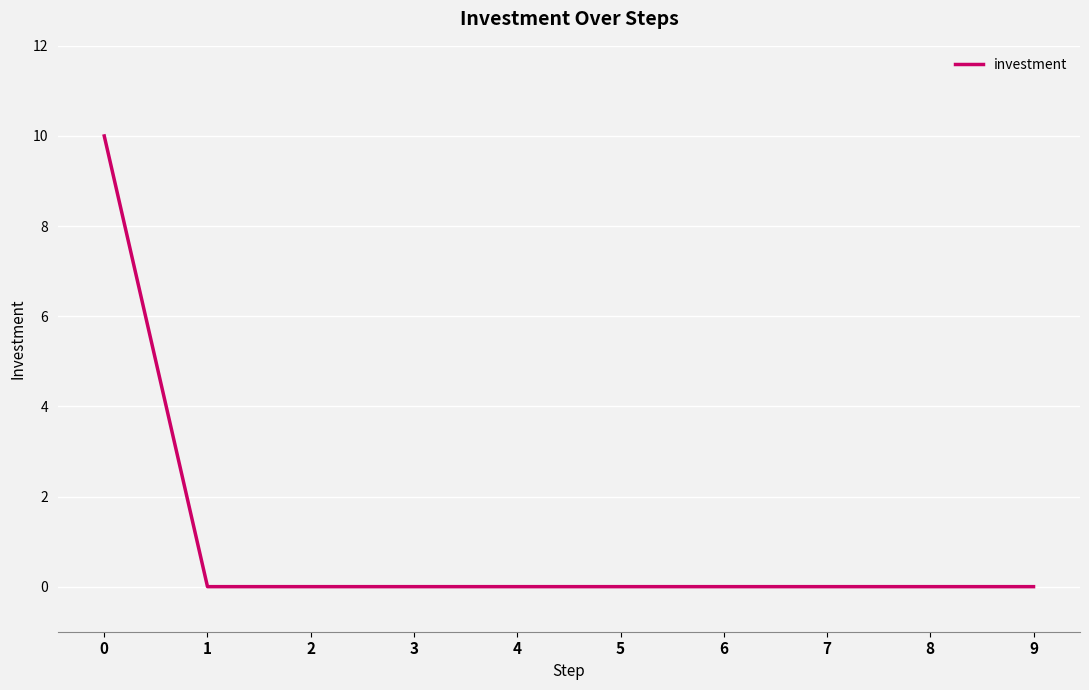

True or false: the data shows 10 at 0.

True